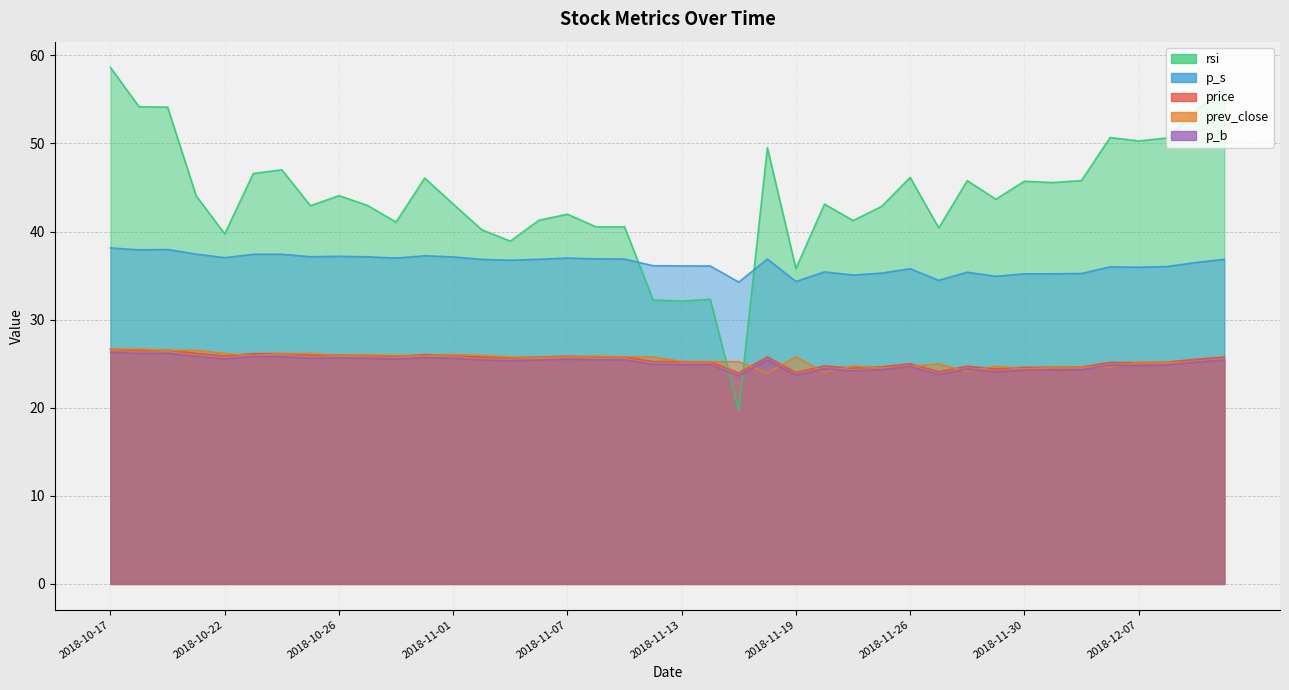

Is the value of prev_close at 2018-10-26 greater than the value of rsi at 2018-10-22?

No